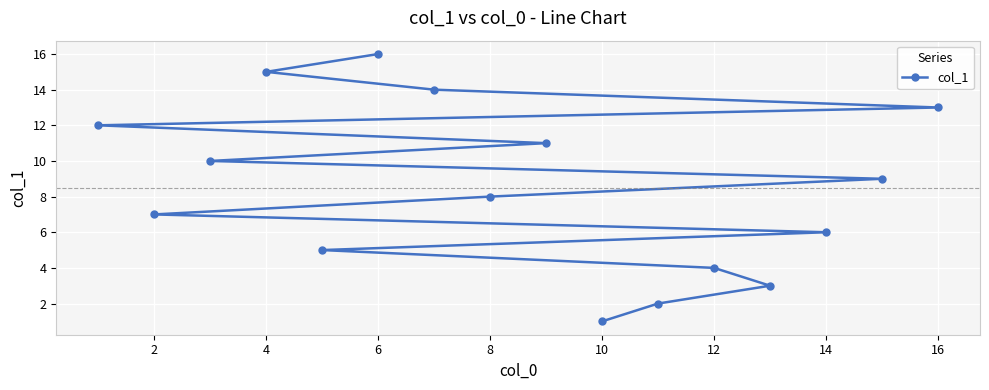

What is the sum of the values at 16 and 2?

20